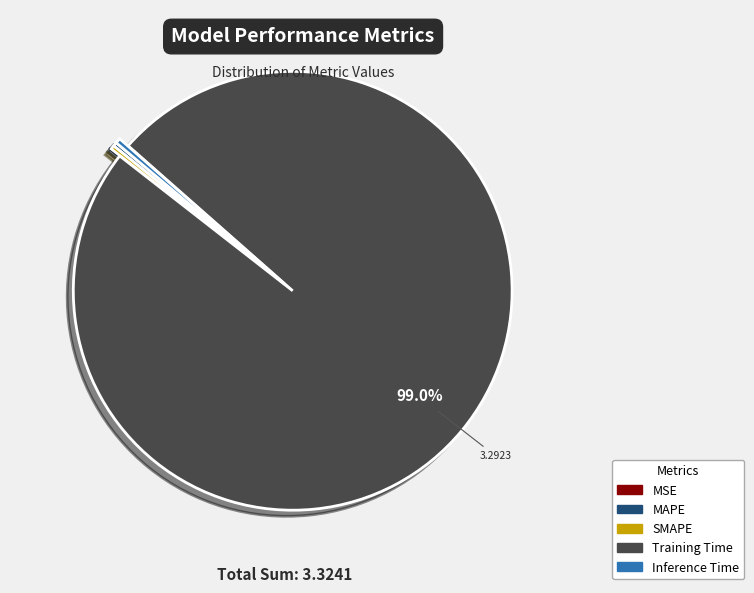

Is Training Time the majority of the pie?

Yes